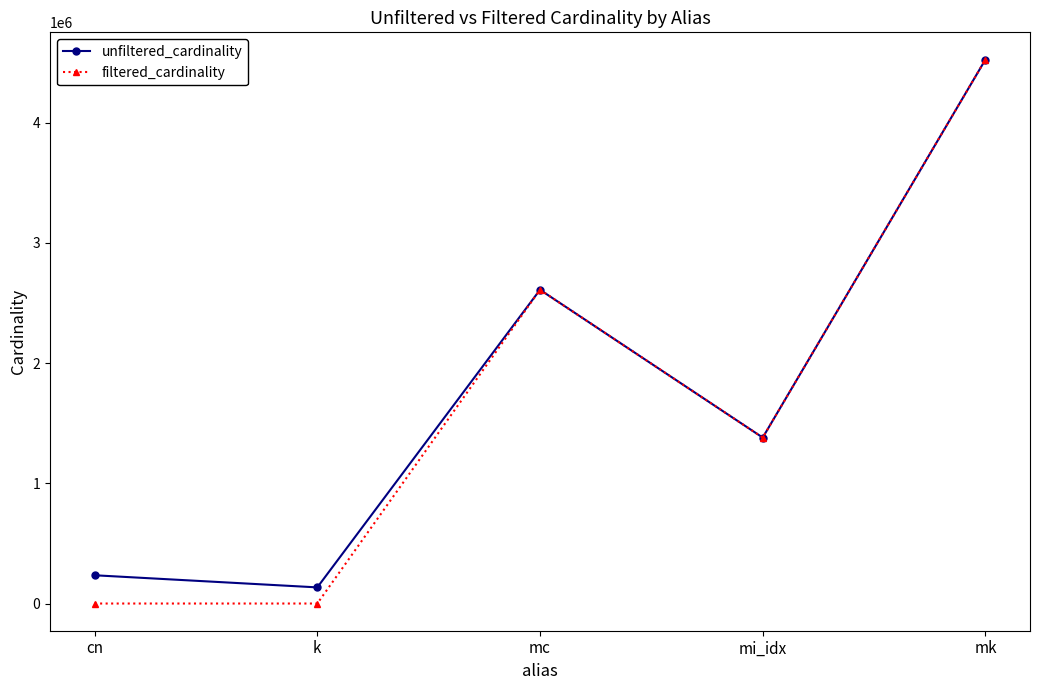

What are all the series names shown in the legend?

unfiltered_cardinality, filtered_cardinality